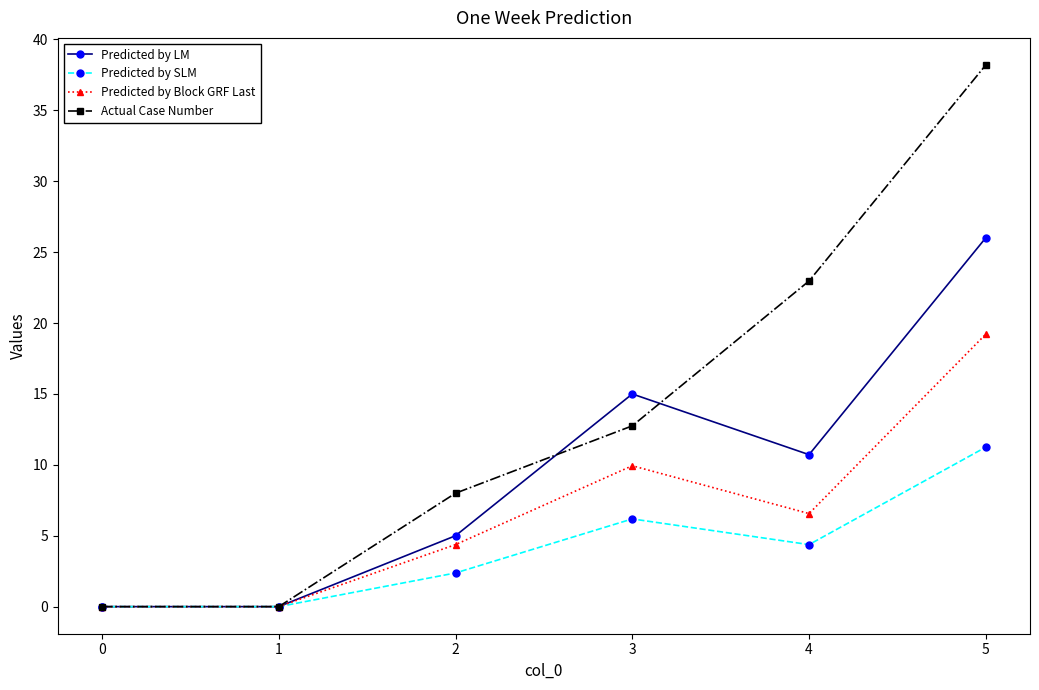

How many data points in Predicted by Block GRF Last are above 6?

3